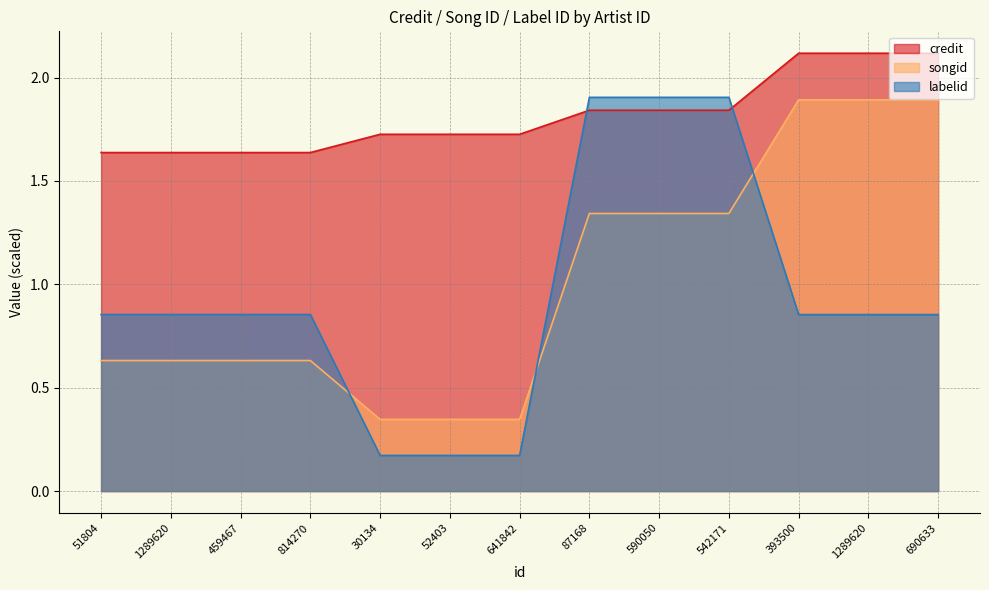

Where is songid nearest to the value 1?

87168